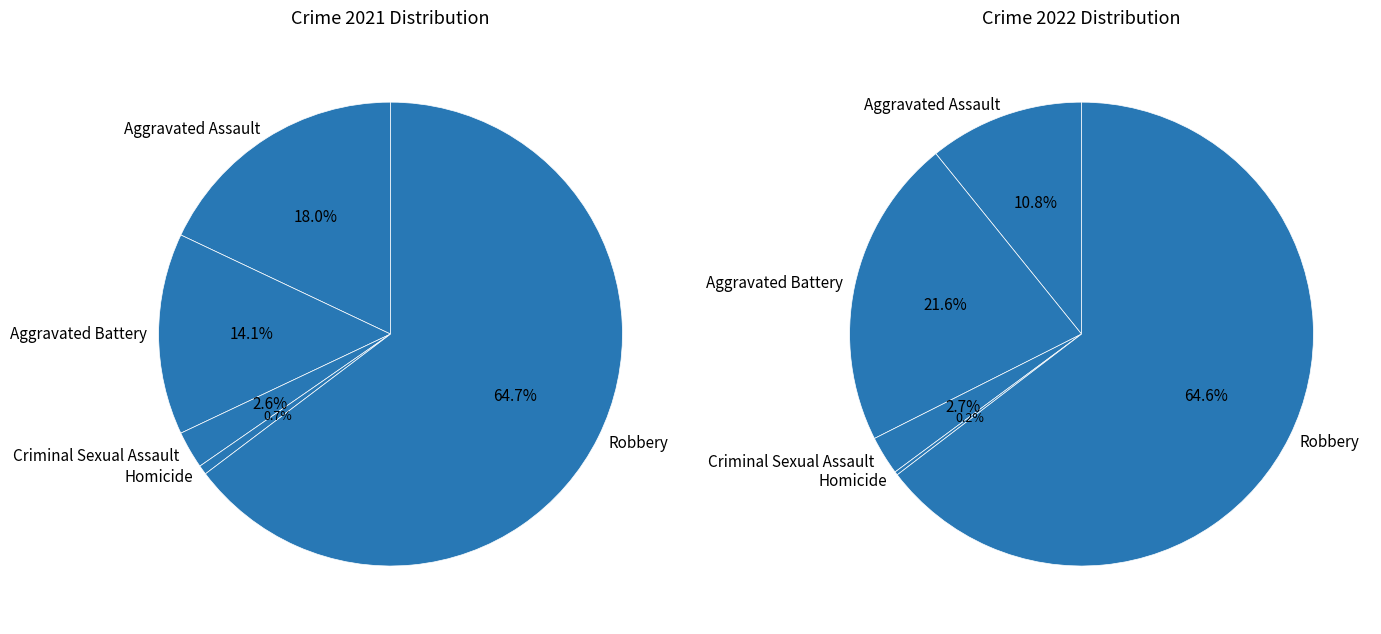

True or false: values_2021 accounts for 11% of the total.

True